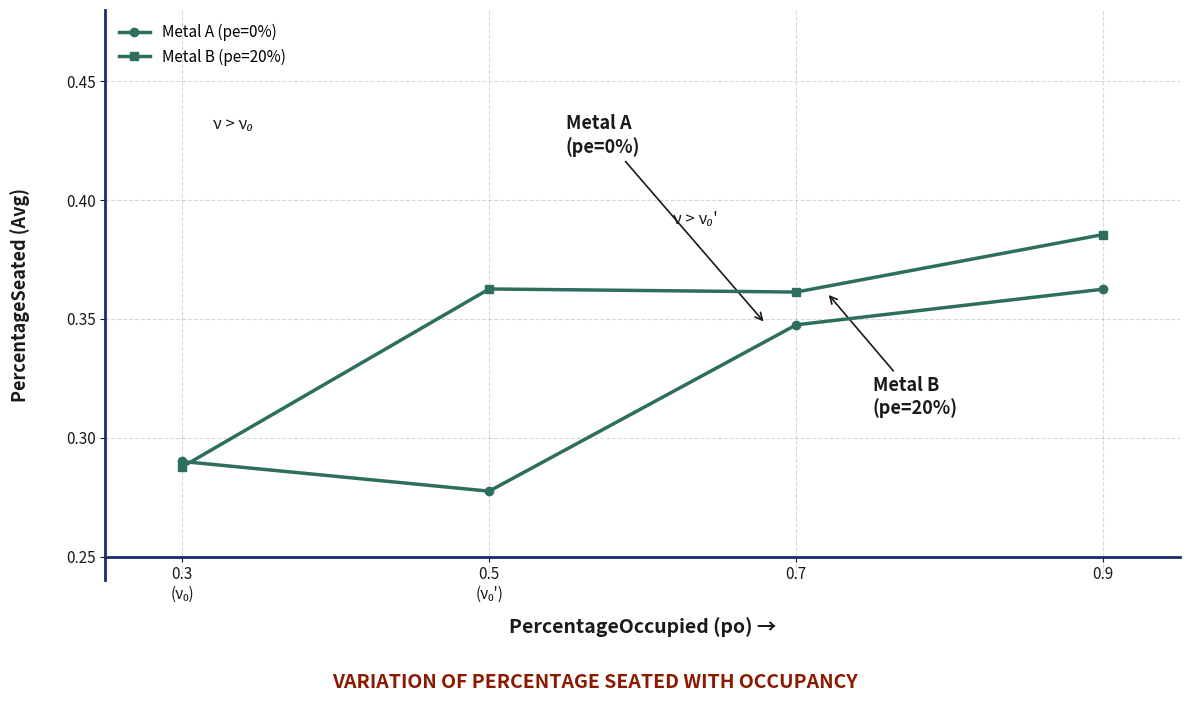

What is the difference between the maximum and minimum values in the Metal B (pe=20%) series?

0.1